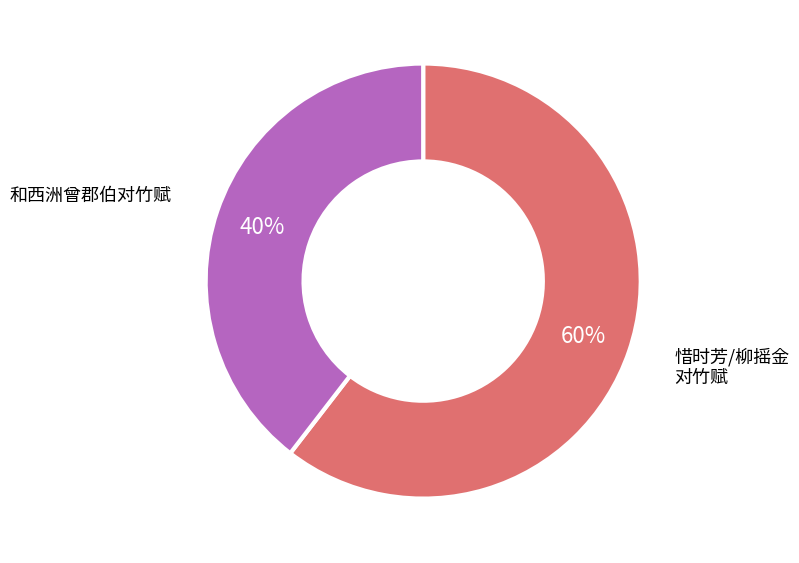

Between 惜时芳/柳摇金 对竹赋 and 和西洲曾郡伯对竹赋, which is larger?

惜时芳/柳摇金 对竹赋